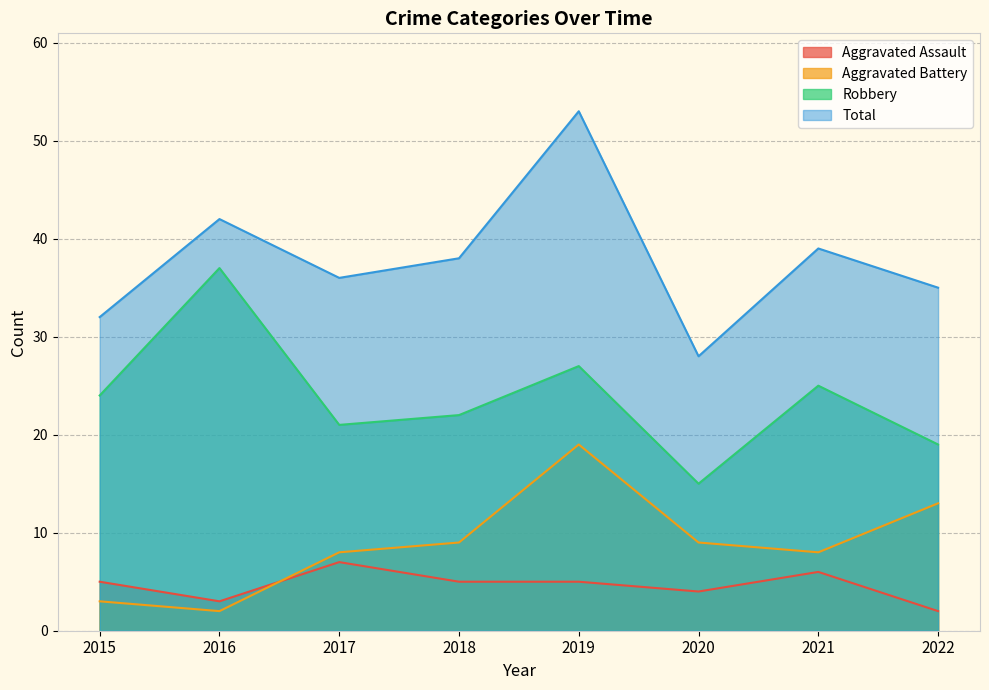

What is the sum of all Robbery values?

190